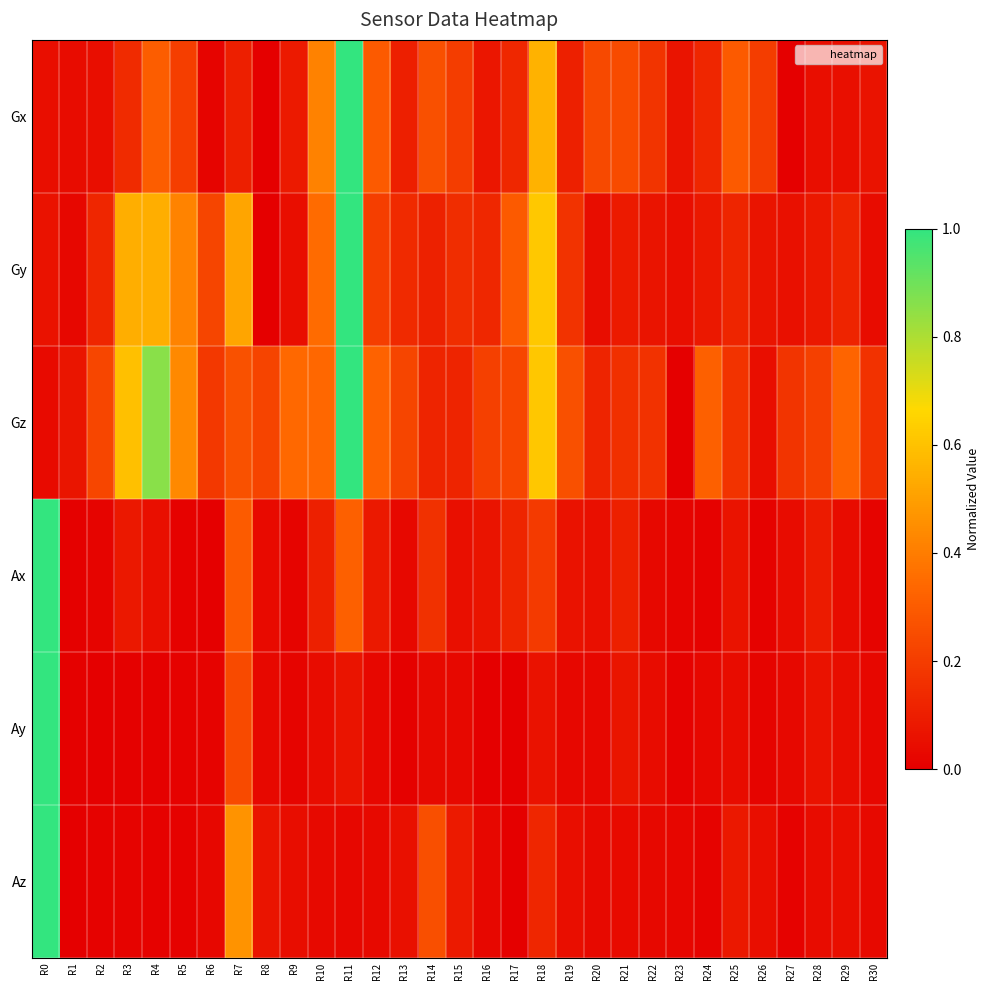

Which series changed the most between R8 and R10?

Gx